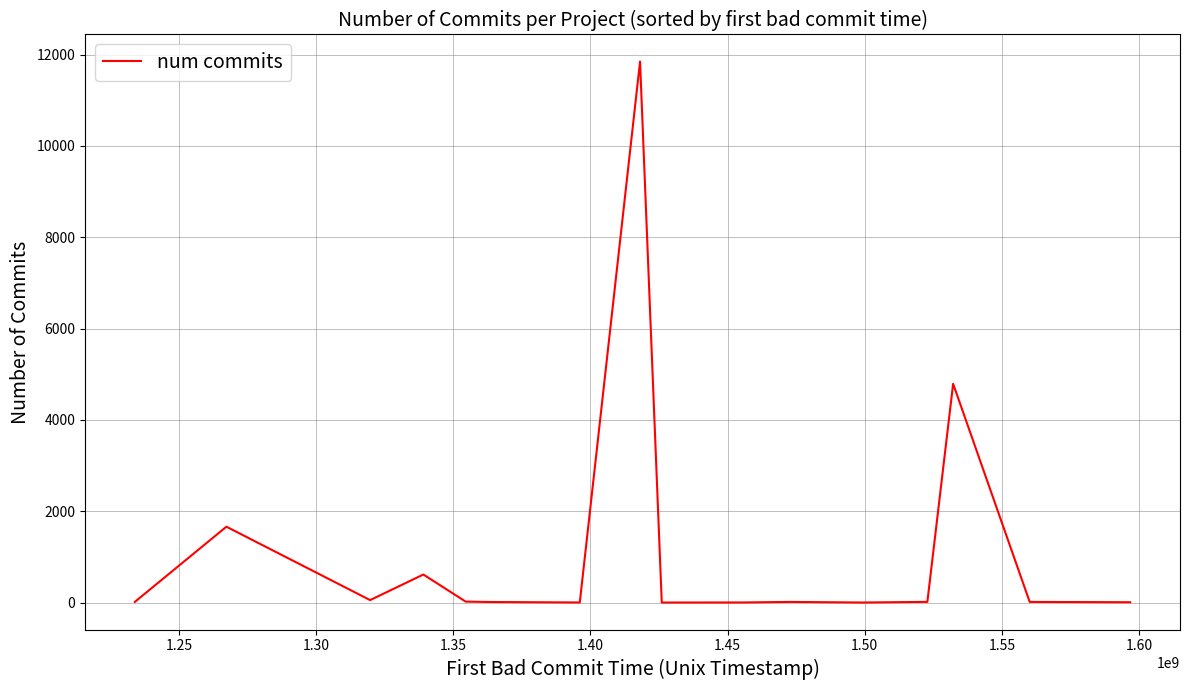

What is the greatest value displayed?

11846